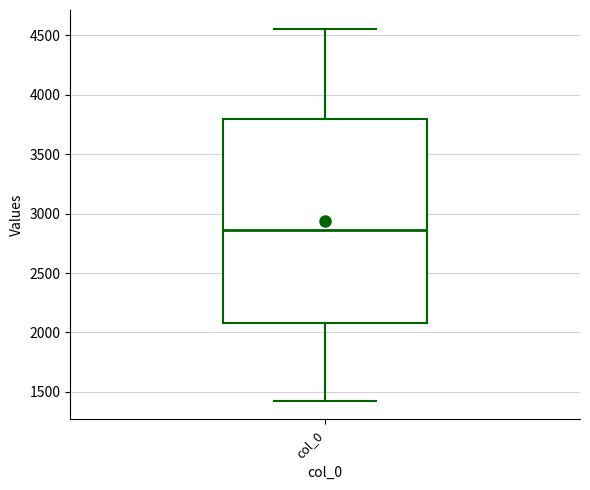

Transcribe this box plot: give where the median line is, the range the box spans, and where the two whiskers end, as read against the y-axis. The values are not printed on the chart, so give them approximately, as read against the axis.

median 2850, box 2100 to 3800, whiskers 1450 to 4550